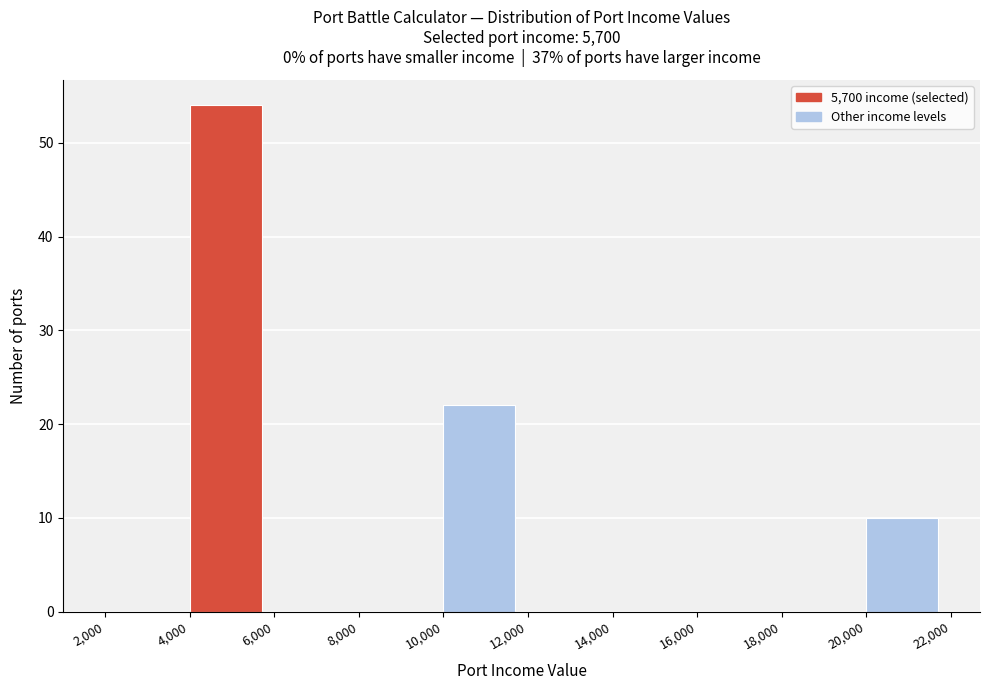

Reading left to right, list every bar in this chart as the range it spans on the x-axis followed by its height. The values are not printed on the chart, so give them approximately, as read against the axis.

2,000 to 4,000: 0
4,000 to 6,000: 54
6,000 to 8,000: 0
8,000 to 10,000: 0
10,000 to 12,000: 22
12,000 to 14,000: 0
14,000 to 16,000: 0
16,000 to 18,000: 0
18,000 to 20,000: 0
20,000 to 22,000: 10